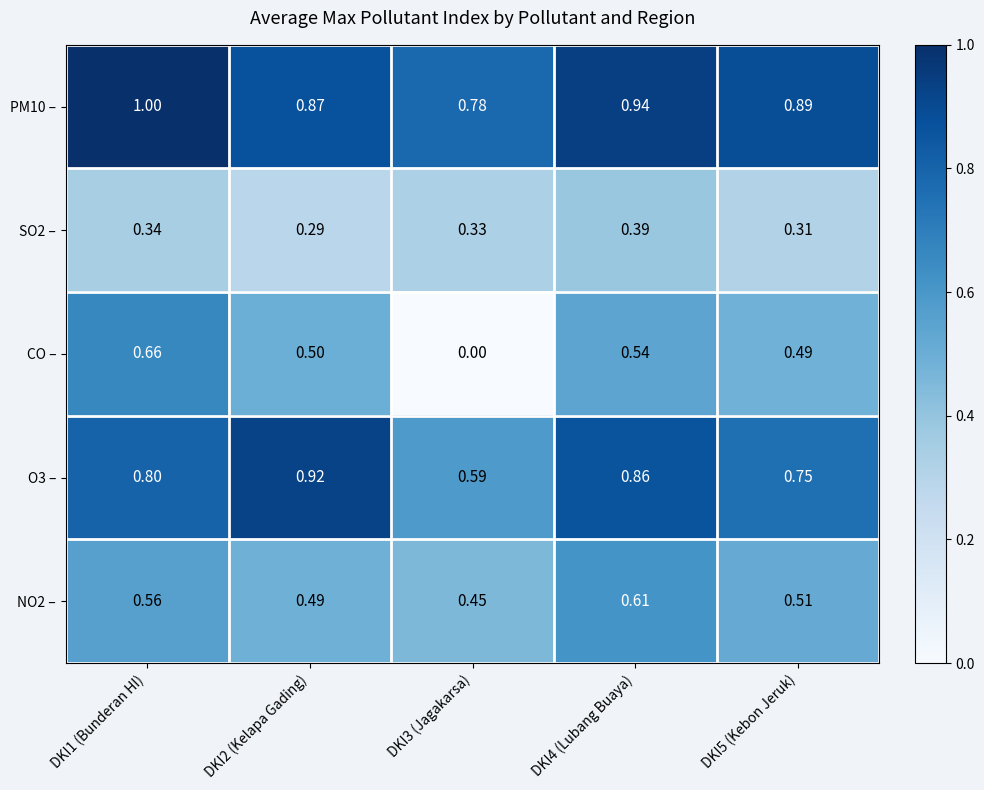

Which series has the largest range (max minus min)?

CO –